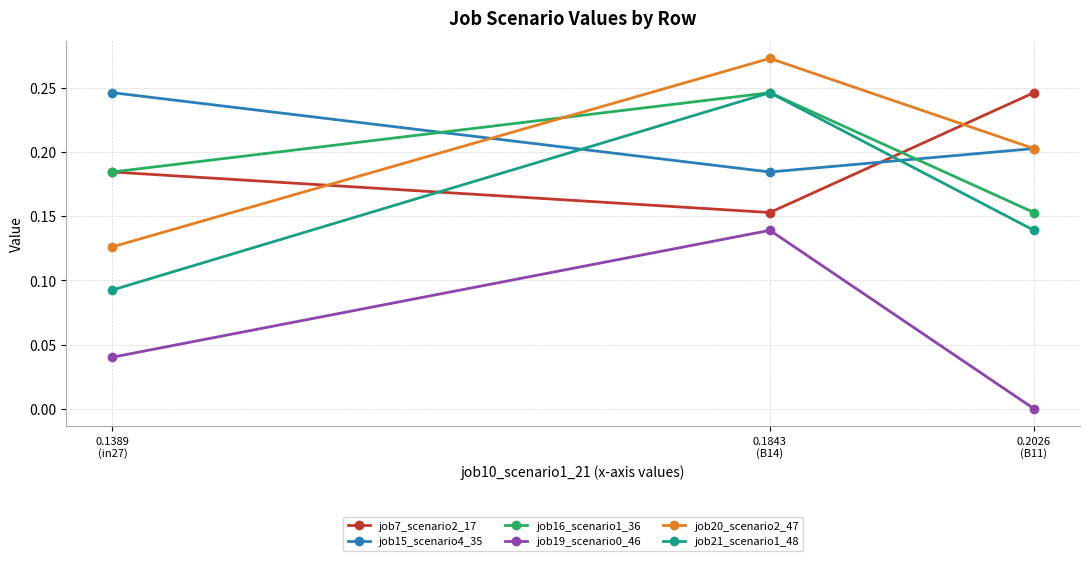

Which series has the largest range (max minus min)?

job21_scenario1_48